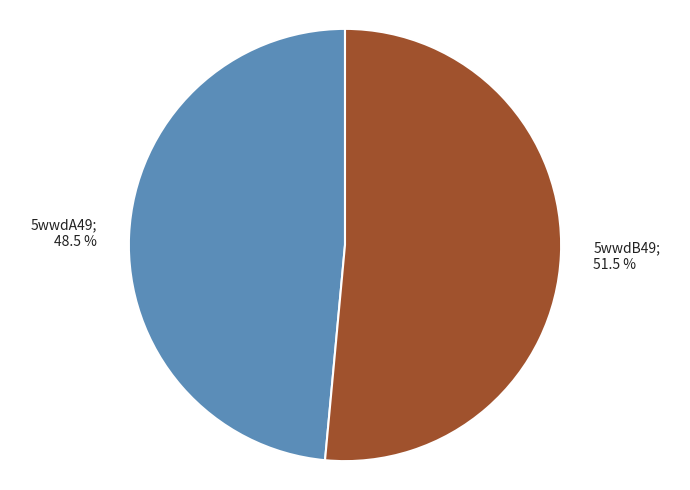

Is there any slice that represents more than half of the pie?

Yes